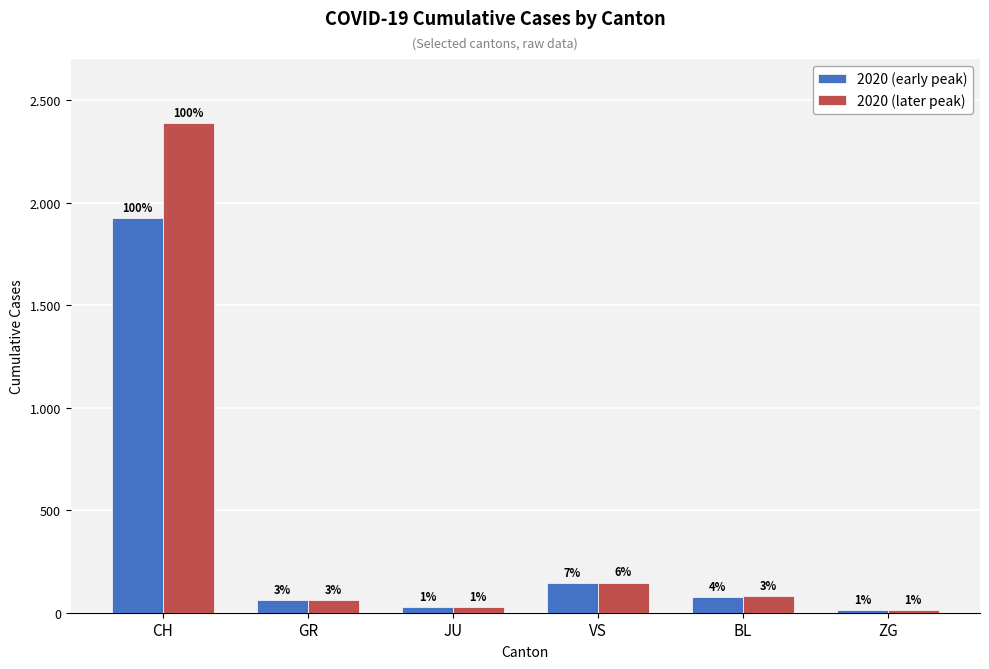

At which category is the sum across all series the highest?

CH